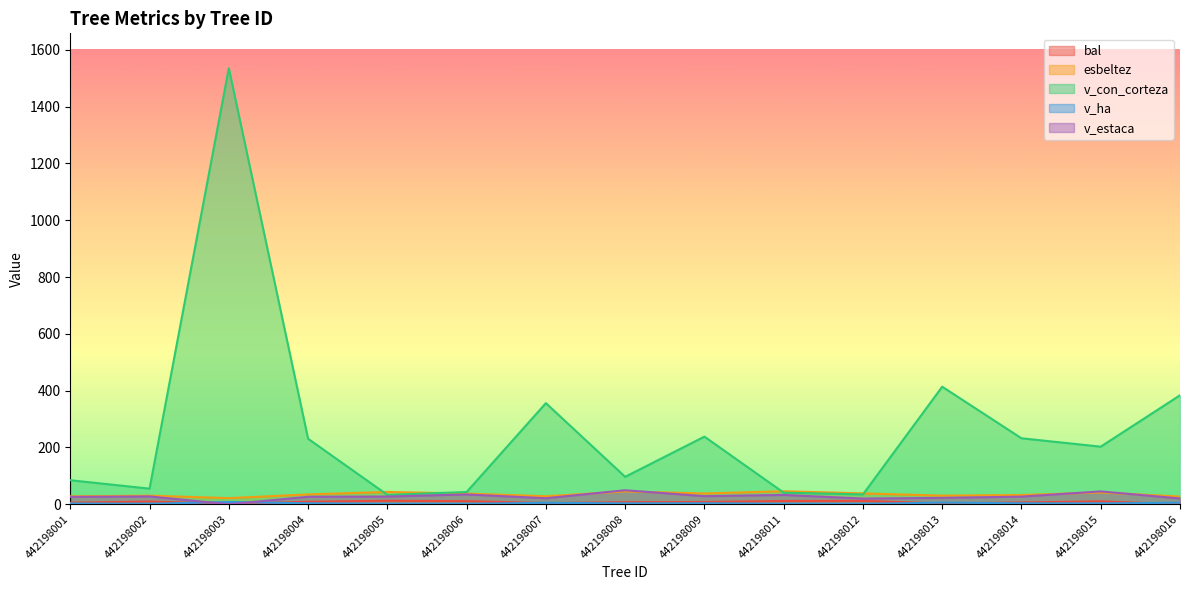

How many interior local peaks does the bal series have?

4